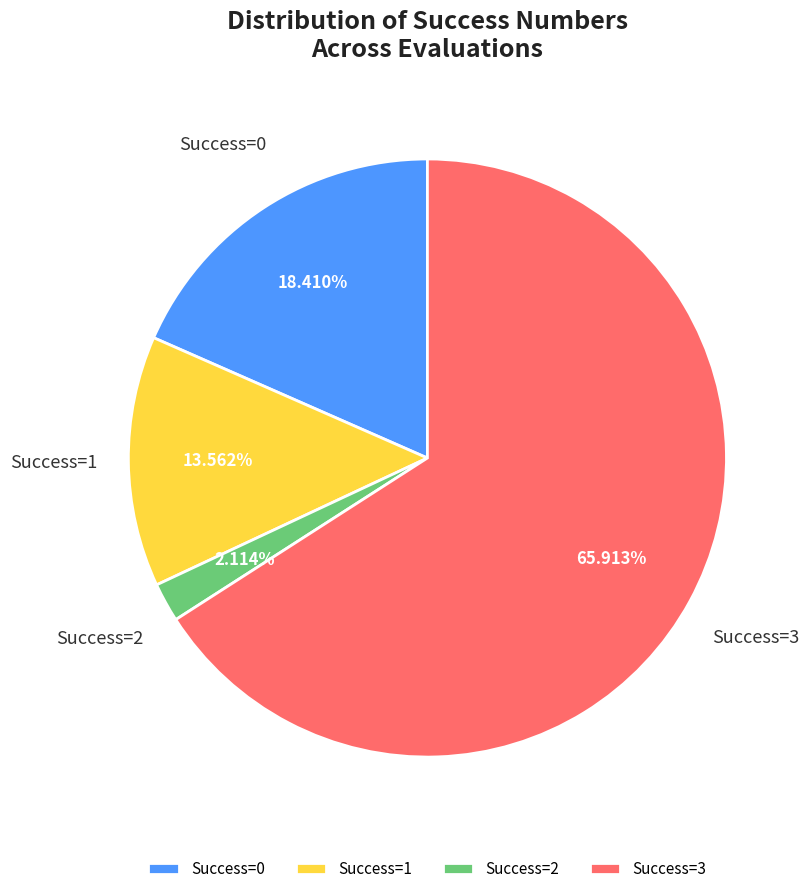

Rank the categories by value from lowest to highest.

Success=2, Success=1, Success=0, Success=3